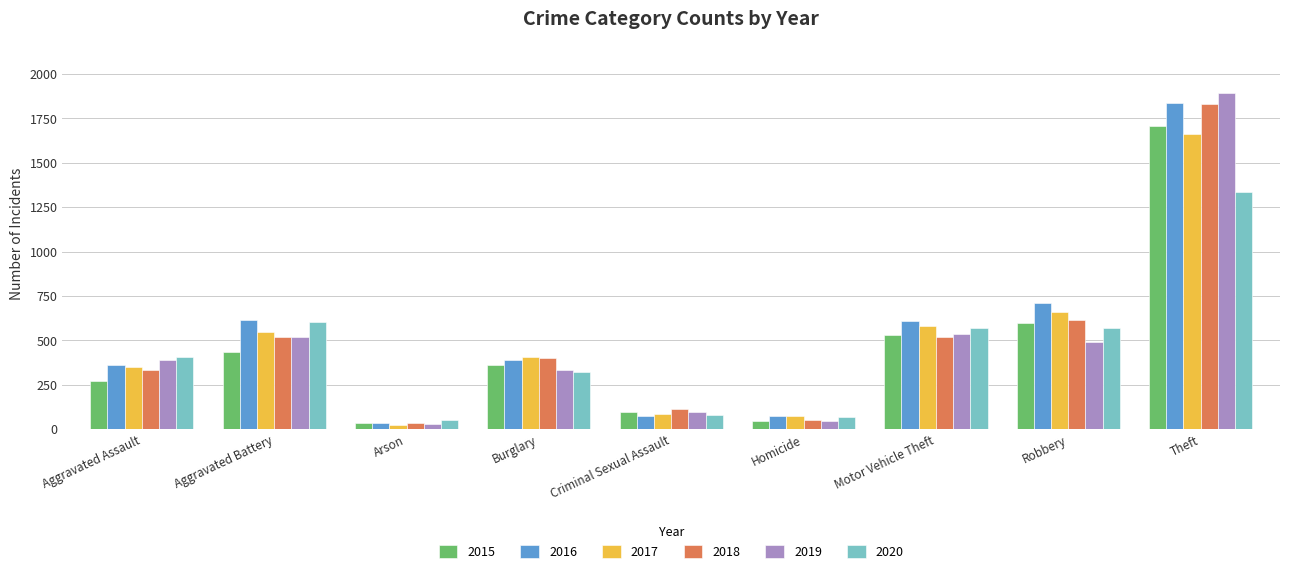

At which category is the sum across all series the highest?

Theft